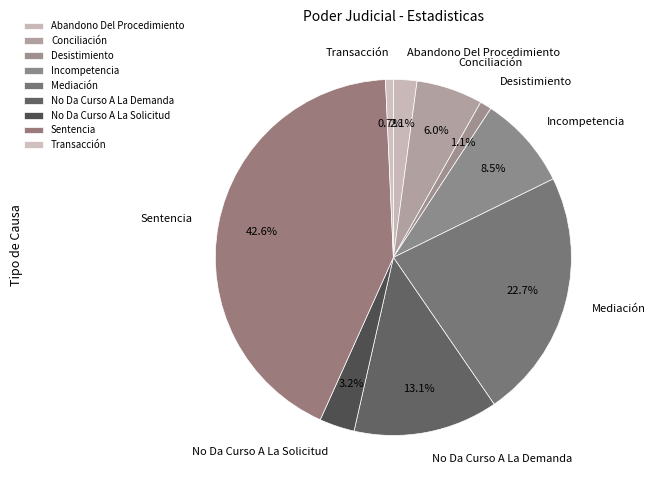

Which has a higher value, Desistimiento or Incompetencia?

Incompetencia